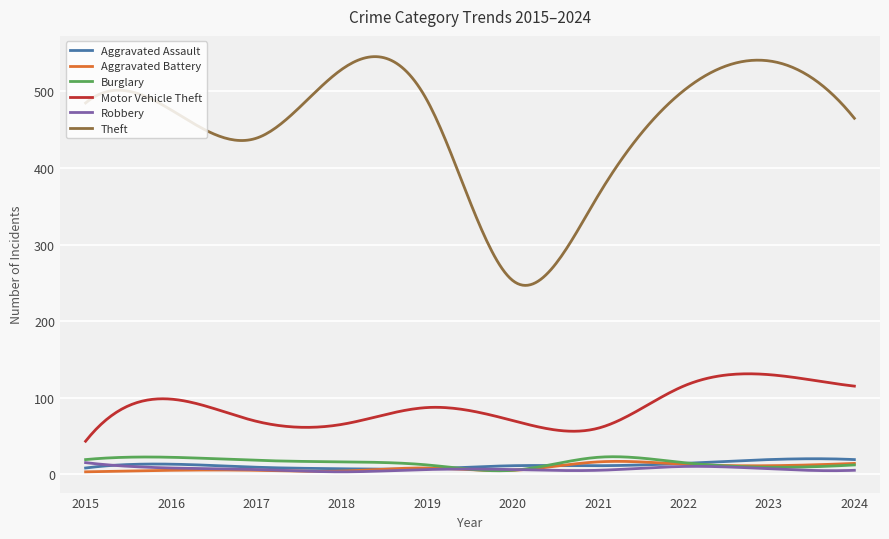

What is the maximum value shown in the chart?

545.5